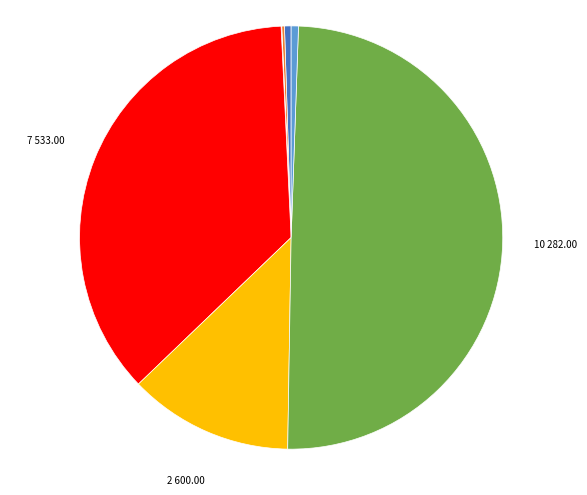

To the nearest percent, what is the average slice percentage?

14%